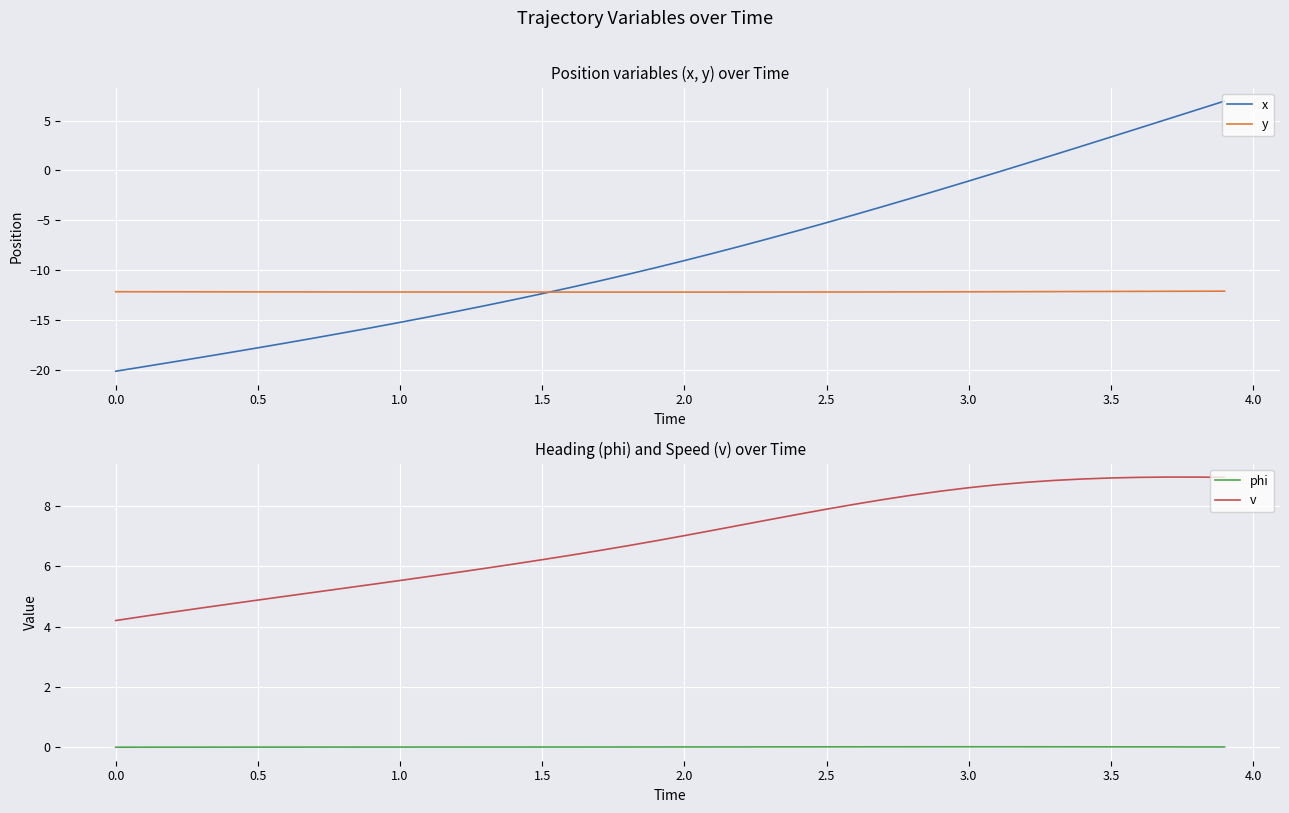

The value of x at 2.5 is -9.1. True or false?

False